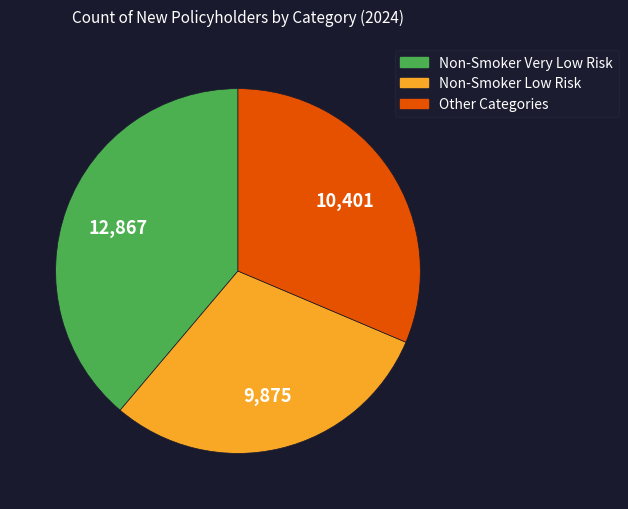

Does any single category account for the majority?

No